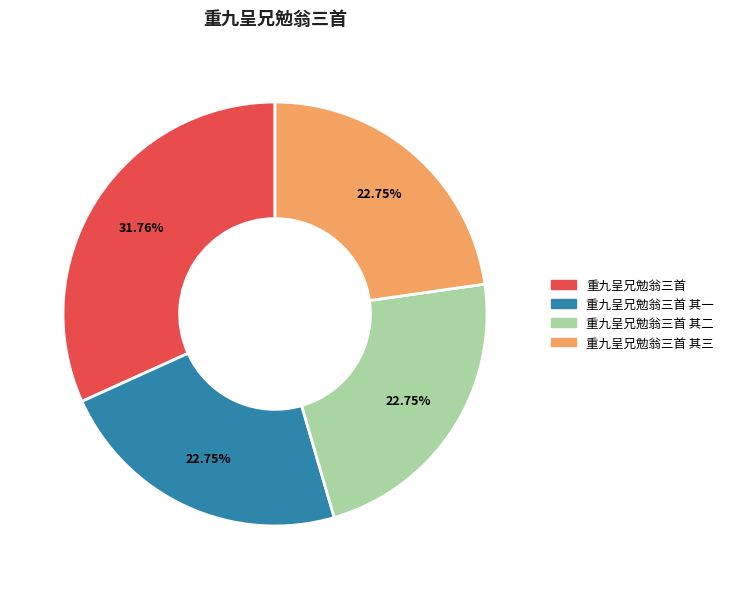

Which has a higher value, 重九呈兄勉翁三首 or 重九呈兄勉翁三首 其一?

重九呈兄勉翁三首